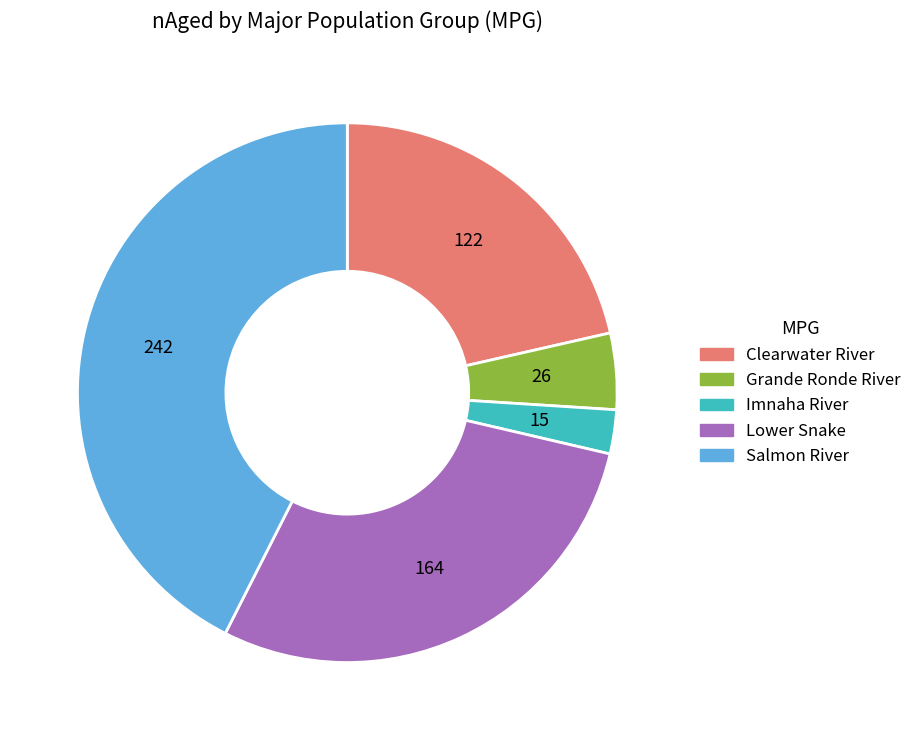

Is there any slice that represents more than half of the pie?

No